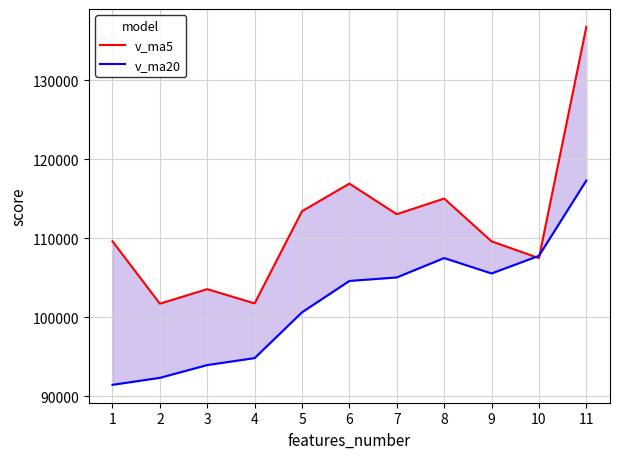

What is the minimum value shown in the chart?

91456.6